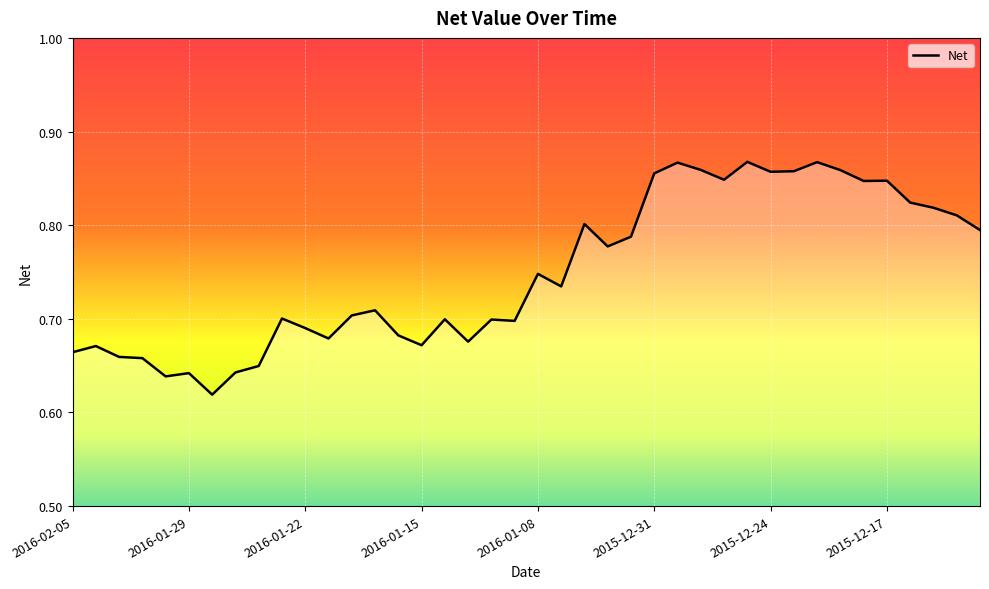

At which category does the data reach its first local peak?

2016-02-04